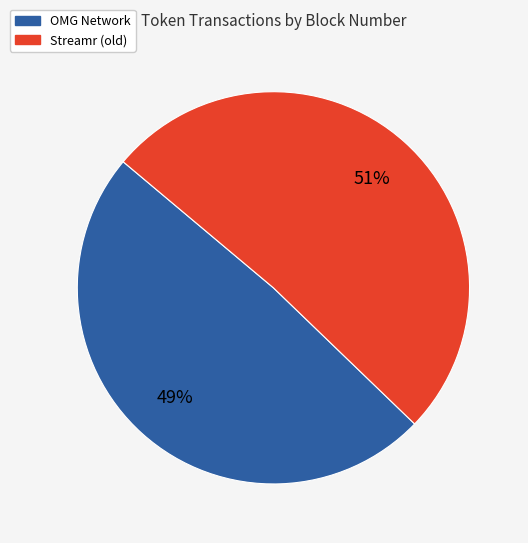

To the nearest percent, what percentage of the pie is OMG Network?

49%